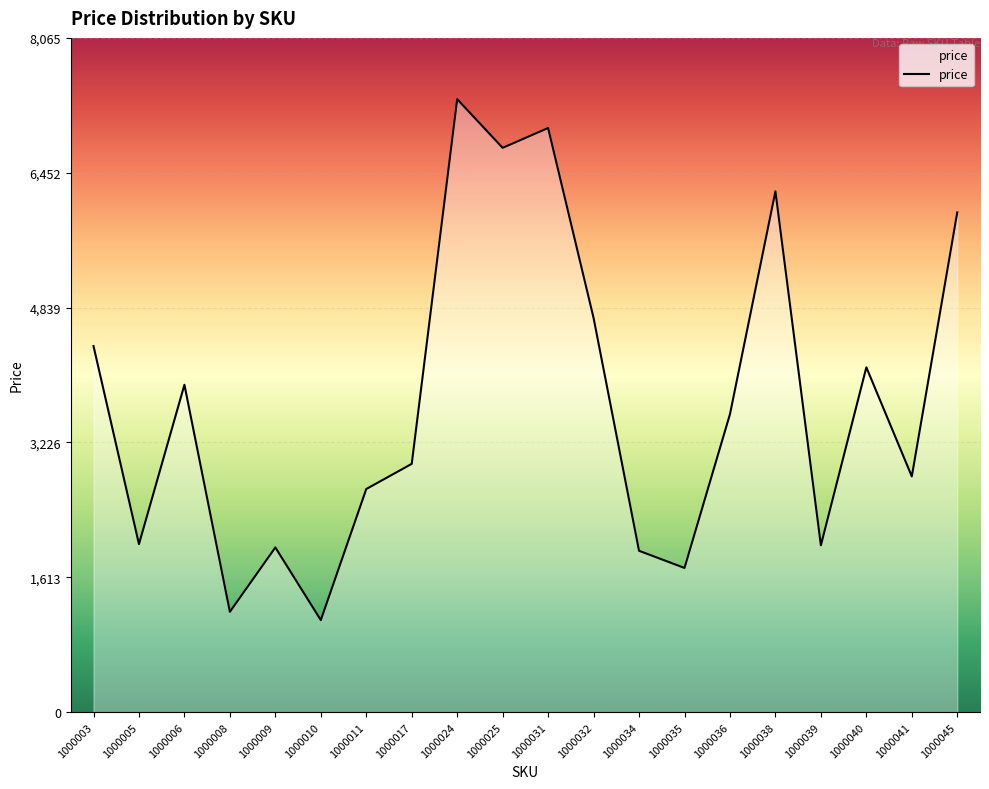

Where is the data nearest to the value 4216?

1000040